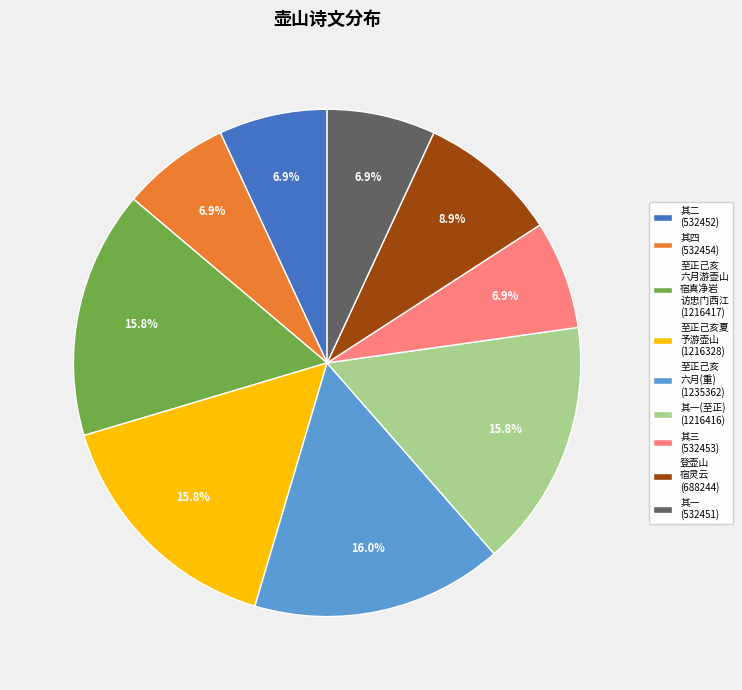

What portion of the pie excludes 至正己亥 六月(重) (1235362)?

84.0%